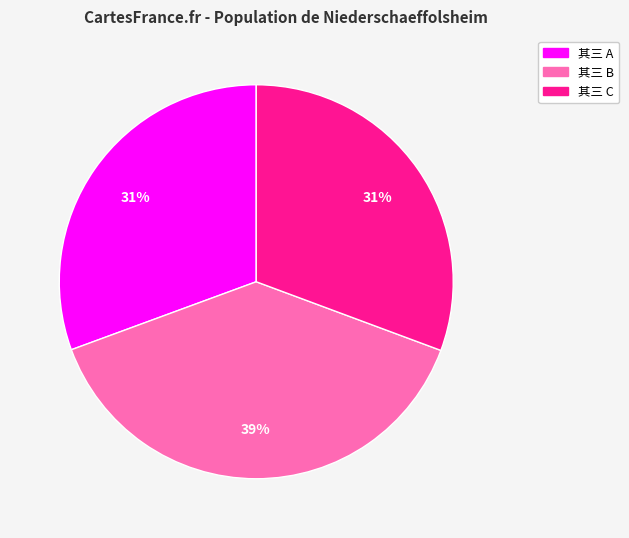

Does any single category account for the majority?

No